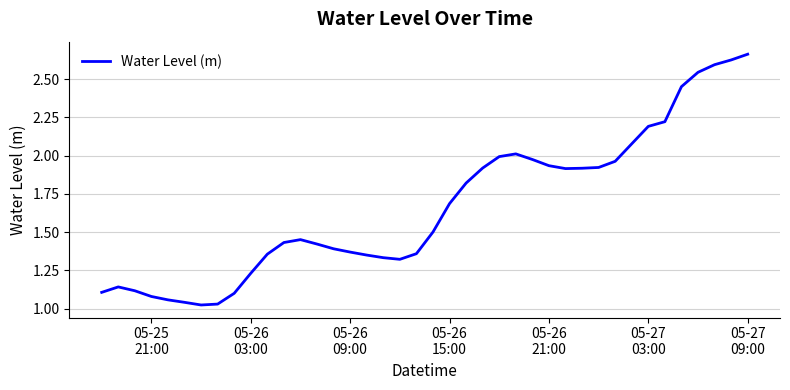

What is the difference between the maximum and minimum values?

1.6